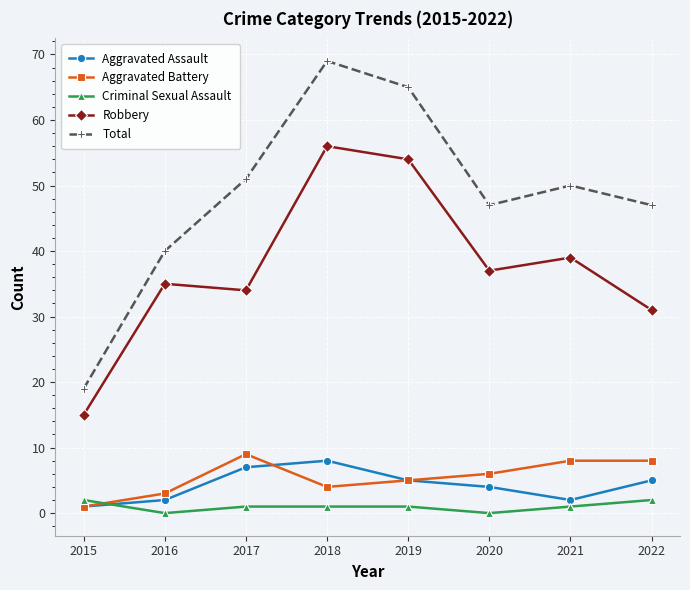

Where do Criminal Sexual Assault and Aggravated Assault first cross each other?

2015 and 2016